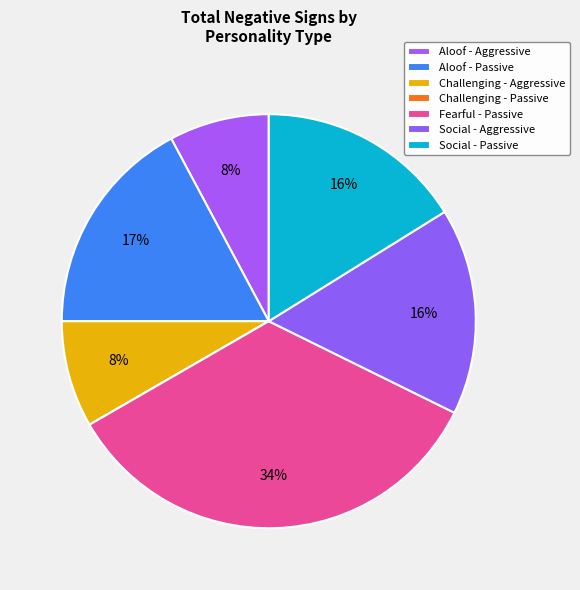

To the nearest percent, what is the combined percentage of Aloof - Passive and Challenging - Aggressive?

25%